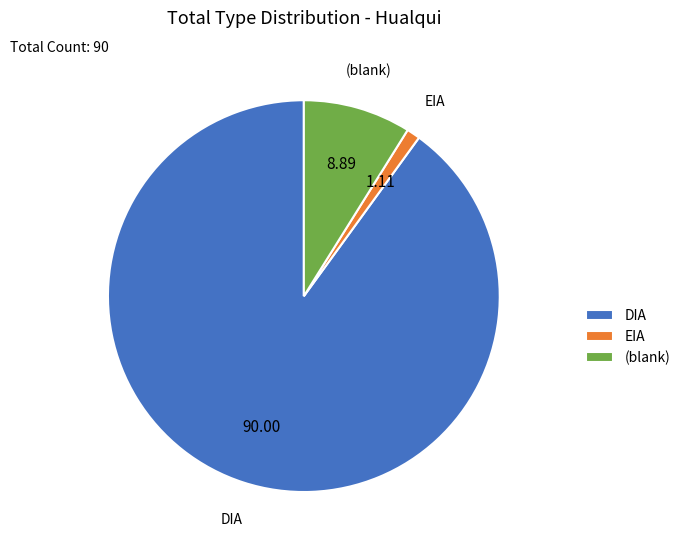

Which category has the biggest portion of the pie?

DIA